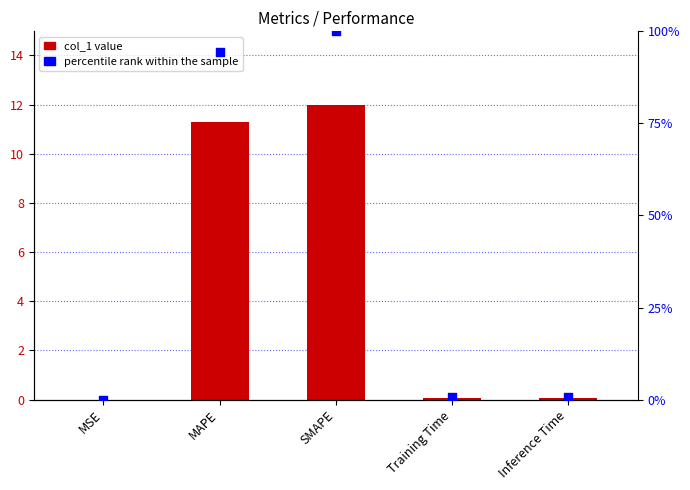

What is the total value across all series at Inference Time?

0.7